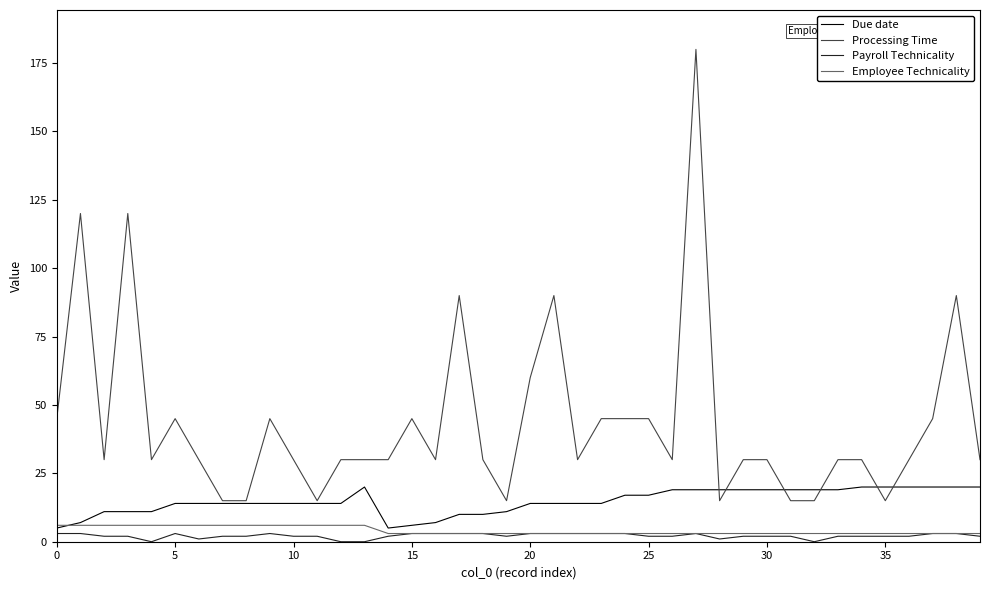

Reading left to right, extract all data points from this chart.

Due date: 5	7	11	11	11	14	14	14	14	14	14	14	14	20	5	6	7	10	10	11	14	14	14	14	17	17	19	19	19	19	19	19	19	19	20	20	20	20	20	20
Processing Time: 45	120	30	120	30	45	30	15	15	45	30	15	30	30	30	45	30	90	30	15	60	90	30	45	45	45	30	180	15	30	30	15	15	30	30	15	30	45	90	30
Payroll Technicality: 3	3	2	2	0	3	1	2	2	3	2	2	0	0	2	3	3	3	3	2	3	3	3	3	3	2	2	3	1	2	2	2	0	2	2	2	2	3	3	2
Employee Technicality: 6	6	6	6	6	6	6	6	6	6	6	6	6	6	3	3	3	3	3	3	3	3	3	3	3	3	3	3	3	3	3	3	3	3	3	3	3	3	3	3